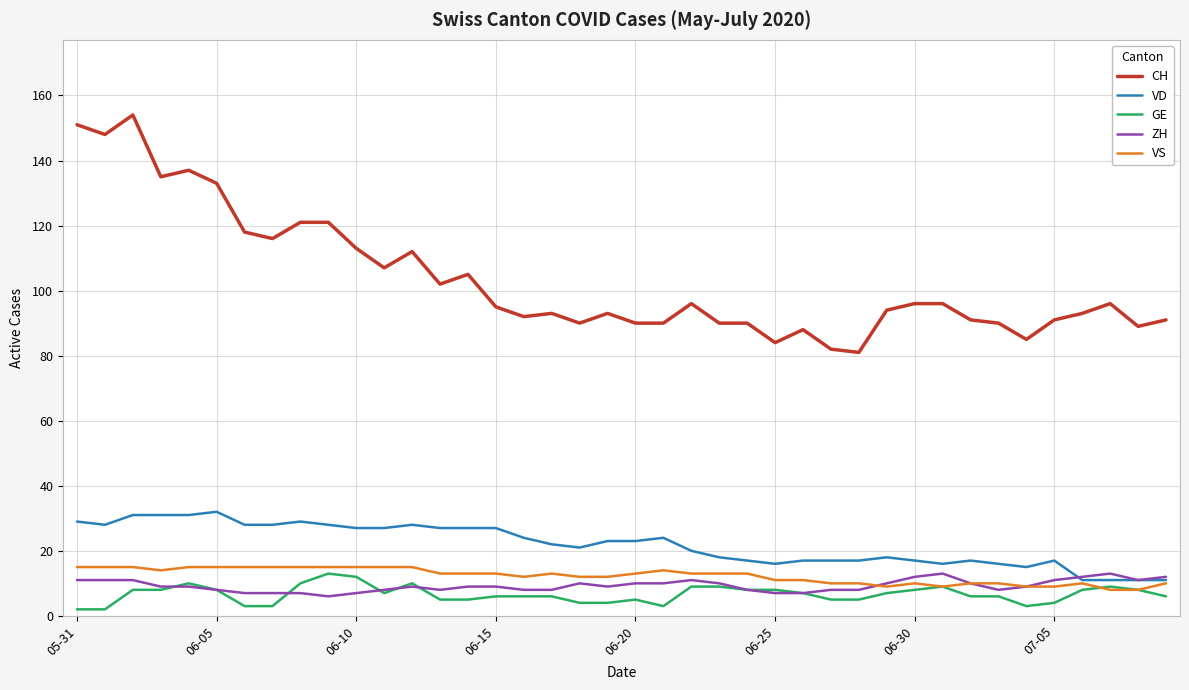

What are all the series names shown in the legend?

CH, VD, GE, ZH, VS